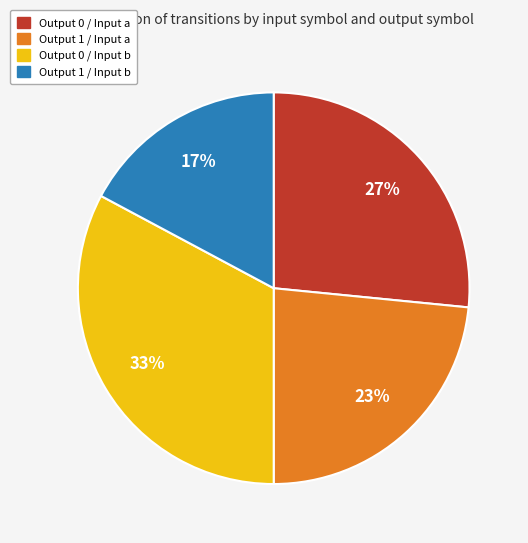

Does any single category account for the majority?

No